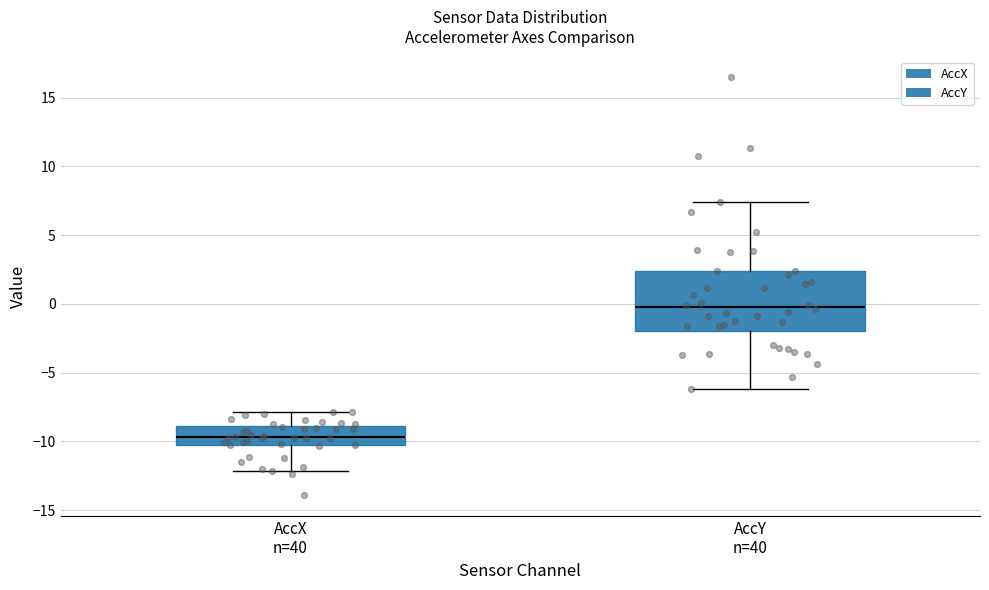

Which box is the tallest, from its lower edge to its upper edge?

AccY n=40